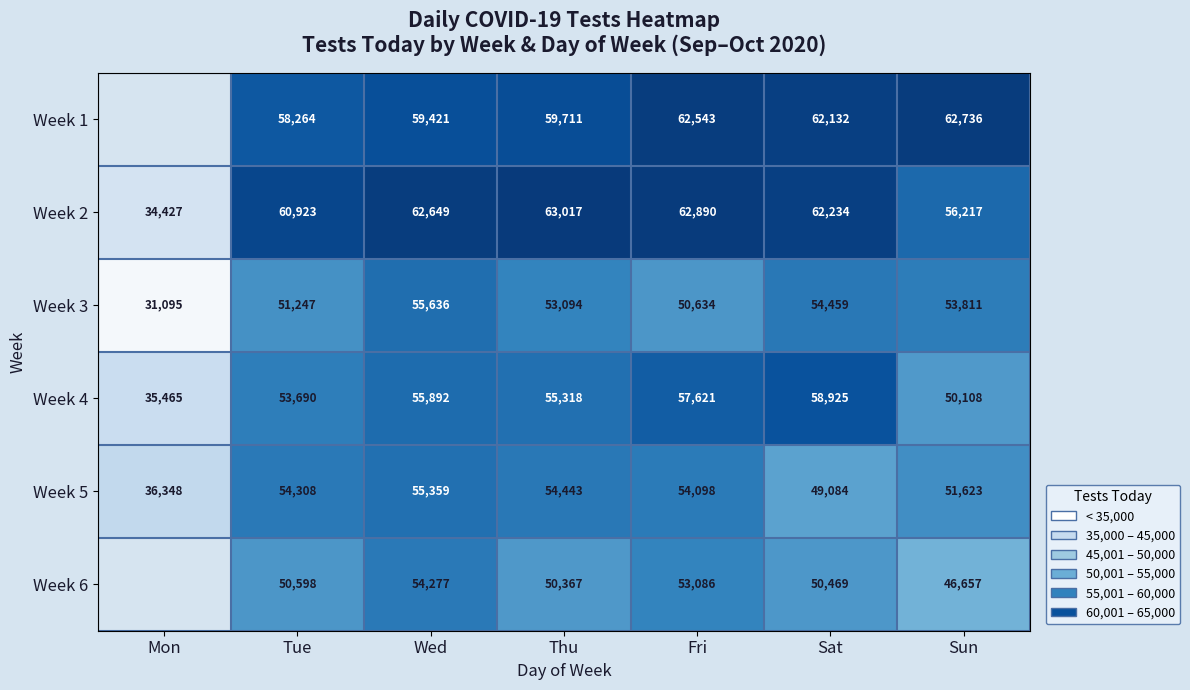

Rank the series at Sun from lowest to highest value.

Week 6, Week 4, Week 5, Week 3, Week 2, Week 1